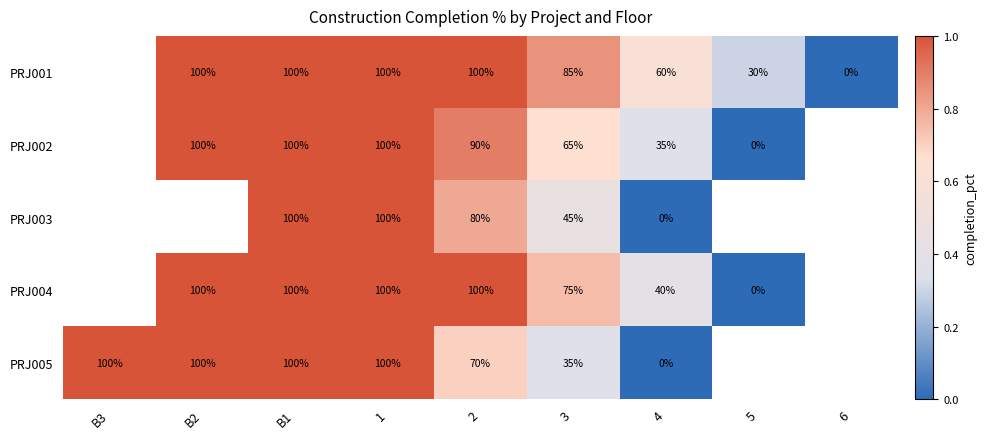

What is the maximum value shown in the chart?

1.0